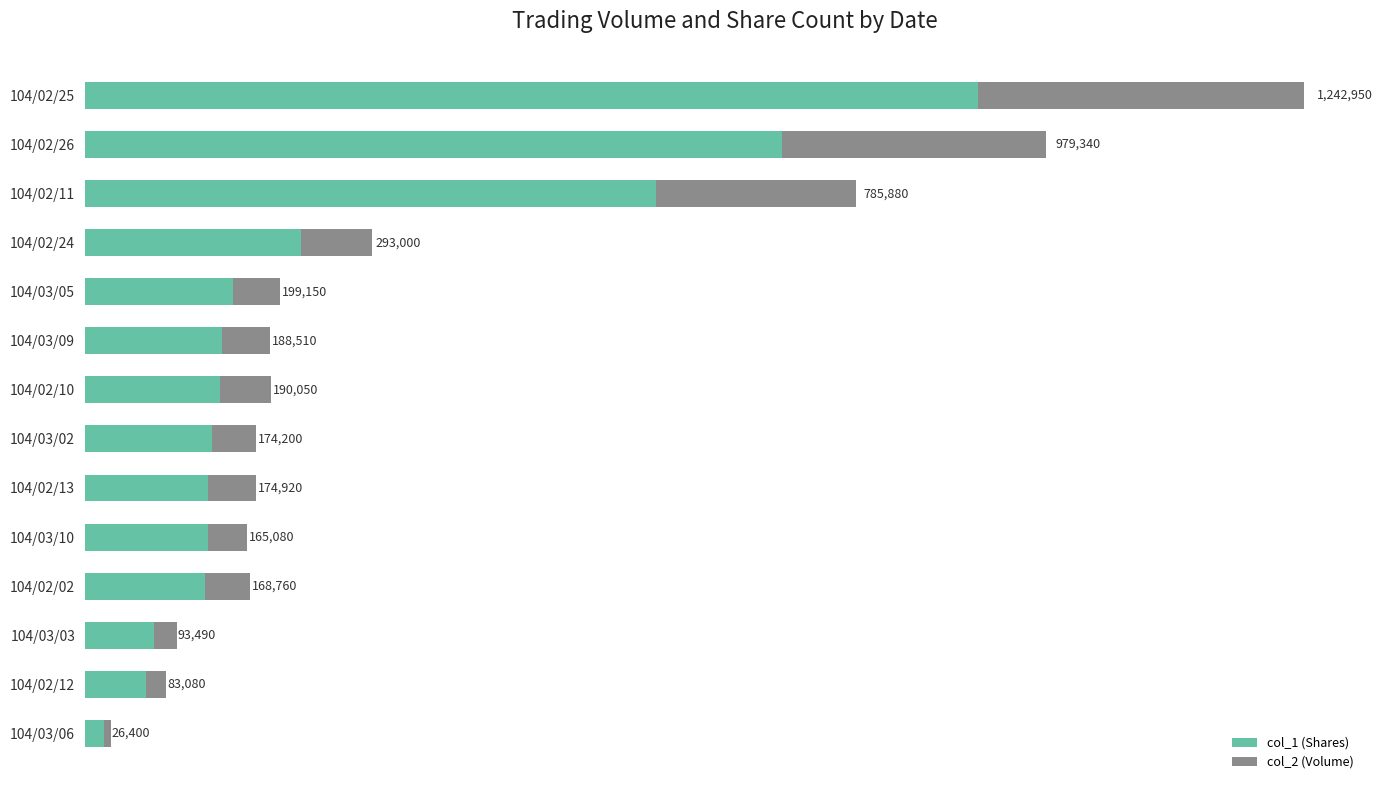

What are all the series names shown in the legend?

col_1 (Shares), col_2 (Volume)